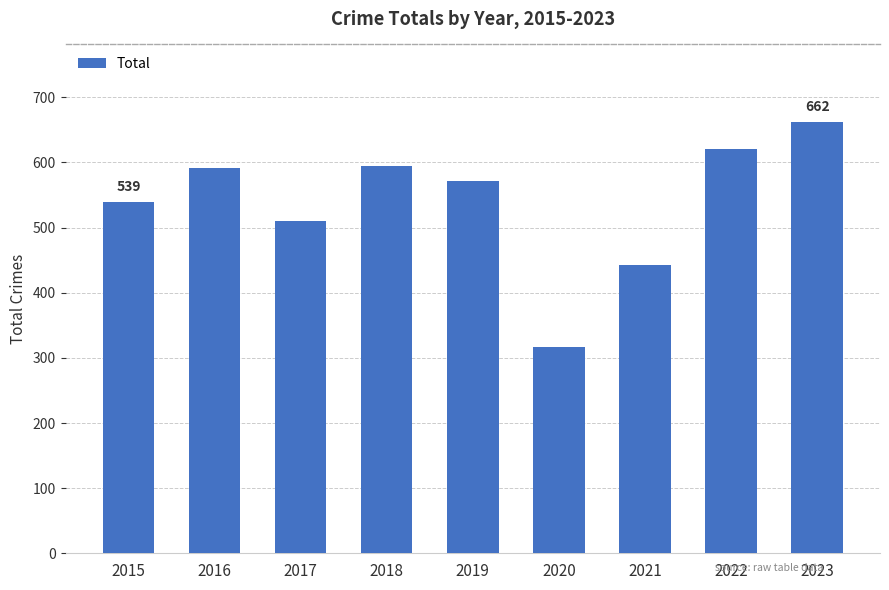

Where is the data nearest to the value 489?

2017